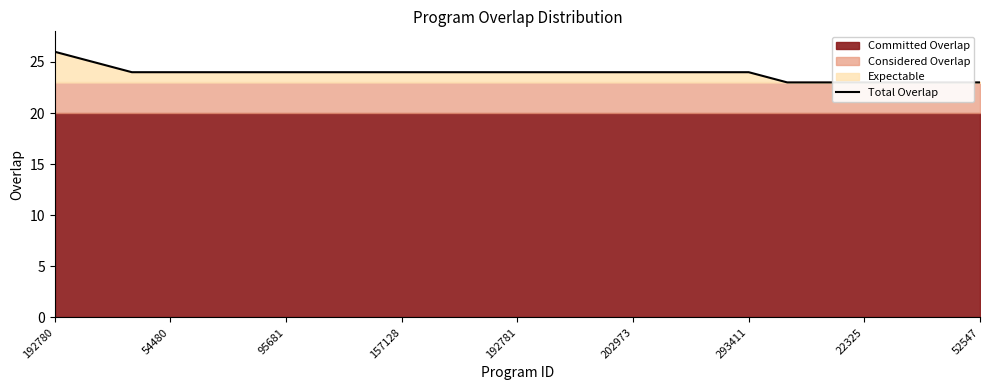

What is the label of the 14th point from the right?

11